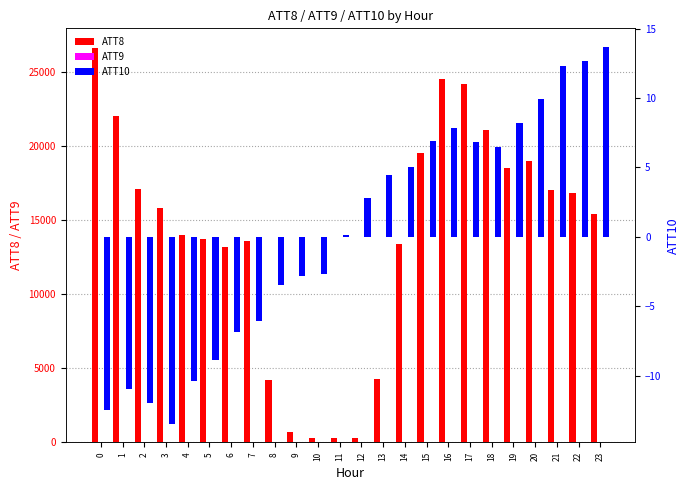

What is the value of the ATT10 bar at the 11th from the left?

-2.7